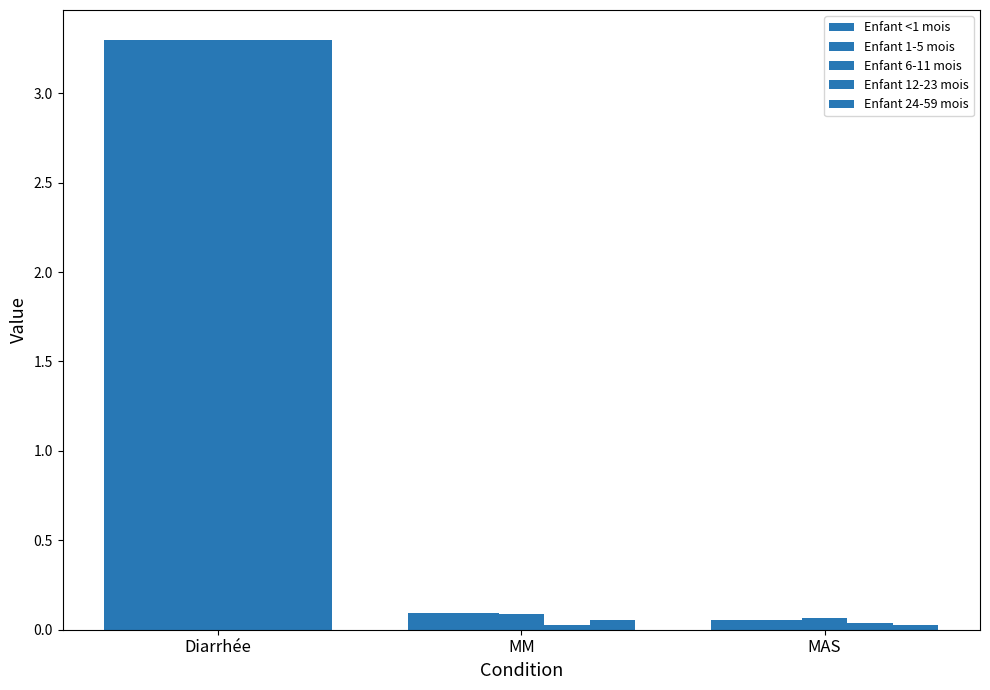

What value does the Enfant 1-5 mois series have at Diarrhée?

3.3